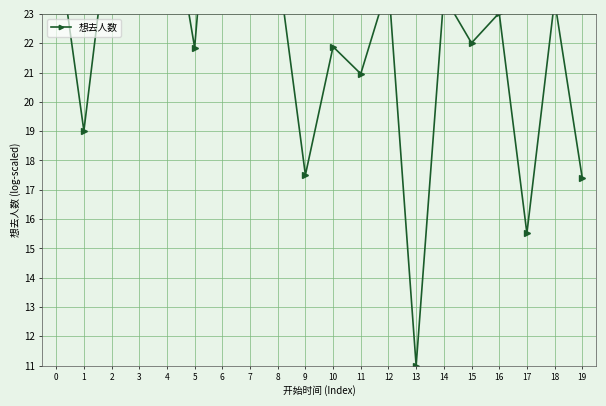

Is it true that the value at 11 is 21.0?

True